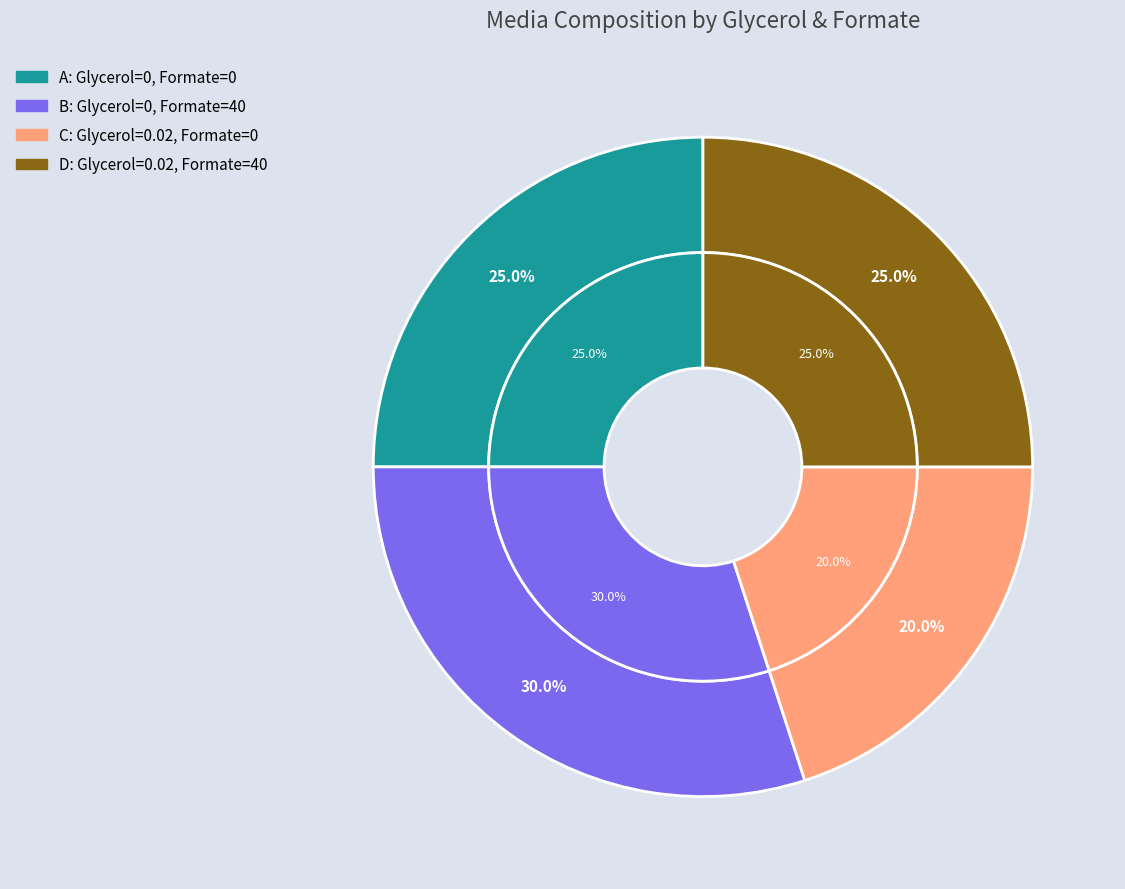

What is the change in value from B (Glycerol=0, Formate=40) to D (Glycerol=0.02, Formate=40)?

-5